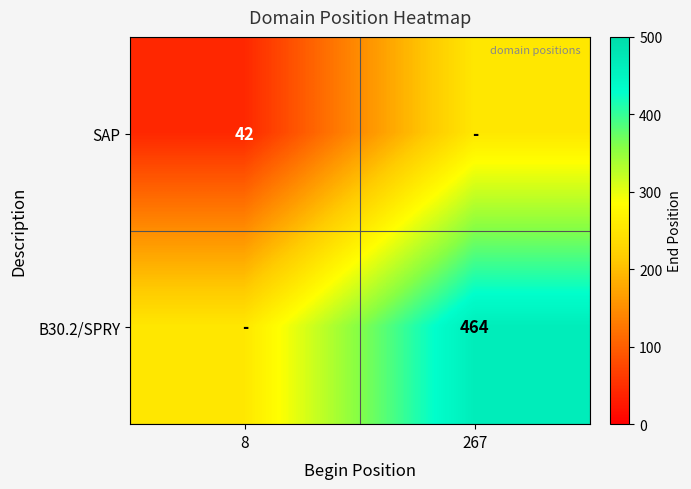

The SAP series shows 70 at 8. True or false?

False